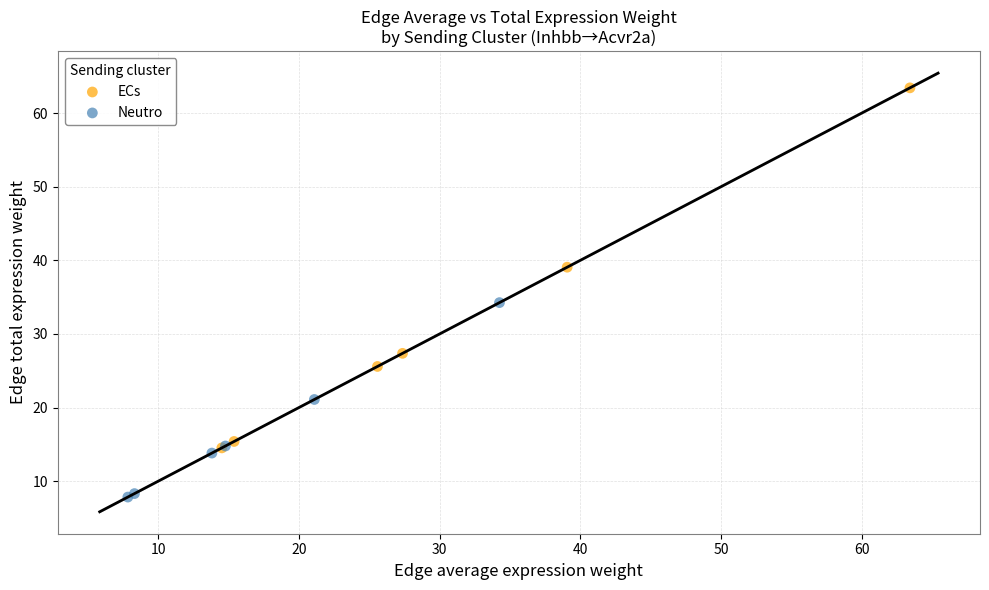

Which series reaches the minimum Y coordinate?

Neutro